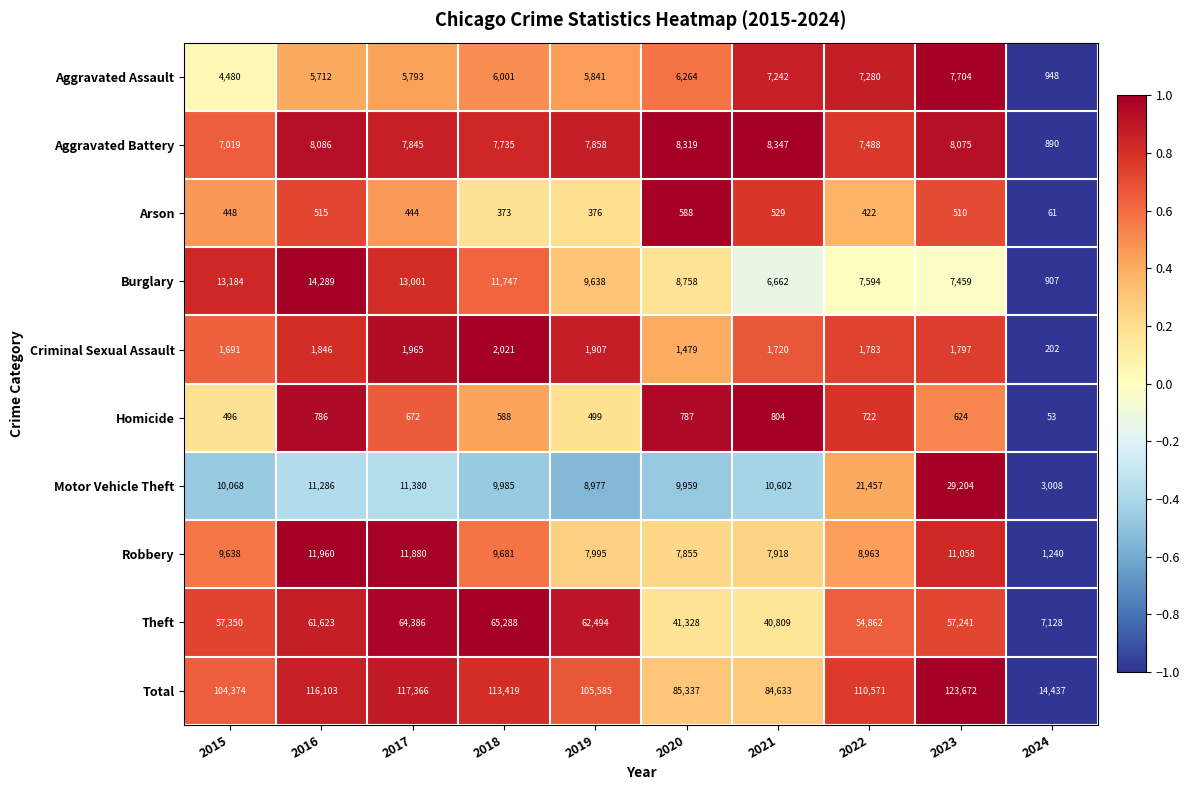

What is the sum of the Total values at 2018 and 2024?

127856